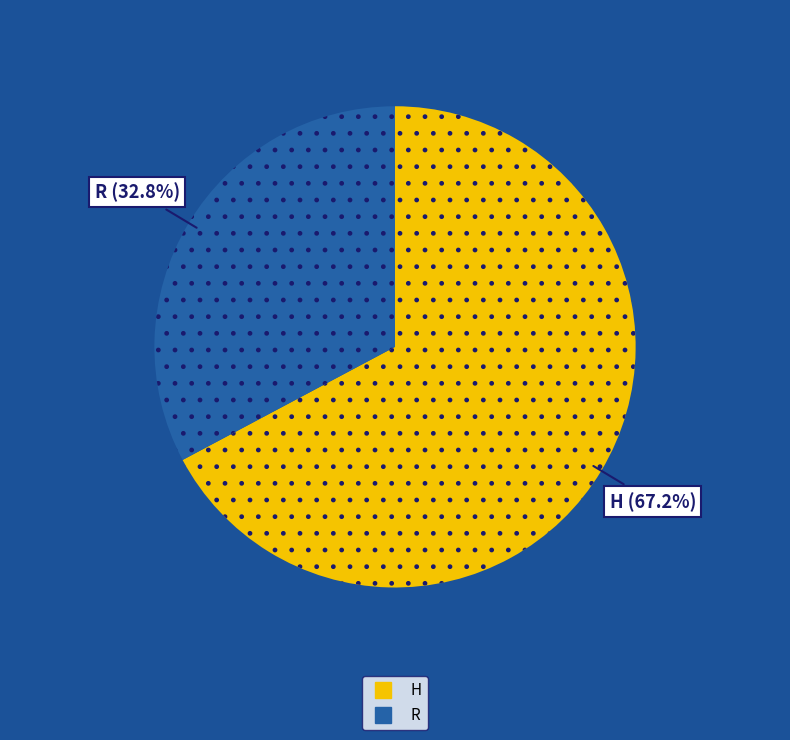

Does any single category account for the majority?

Yes